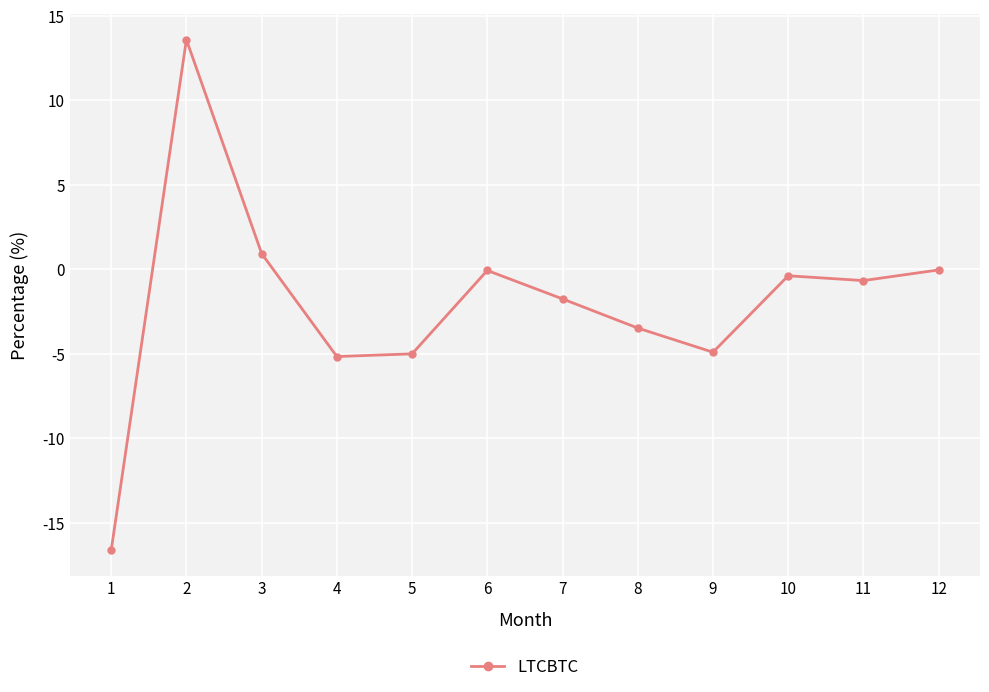

What is the change in value from 1 to 9?

+11.7